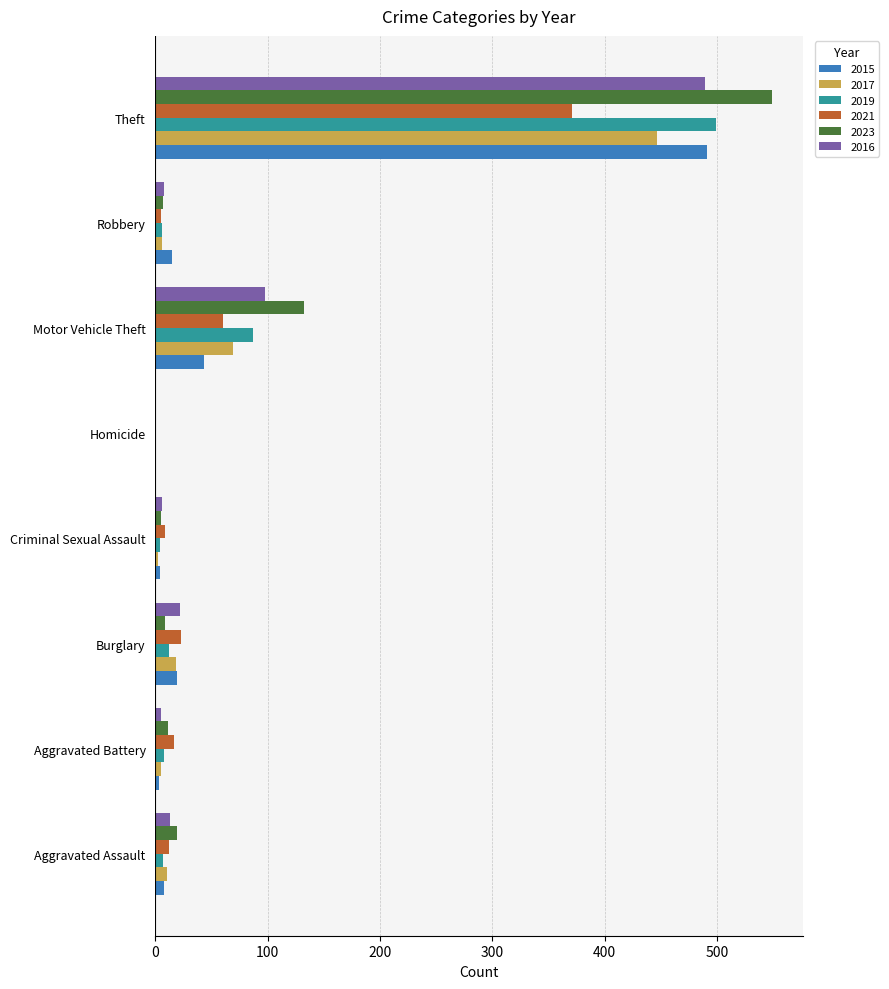

At which category is the sum across all series the highest?

Theft